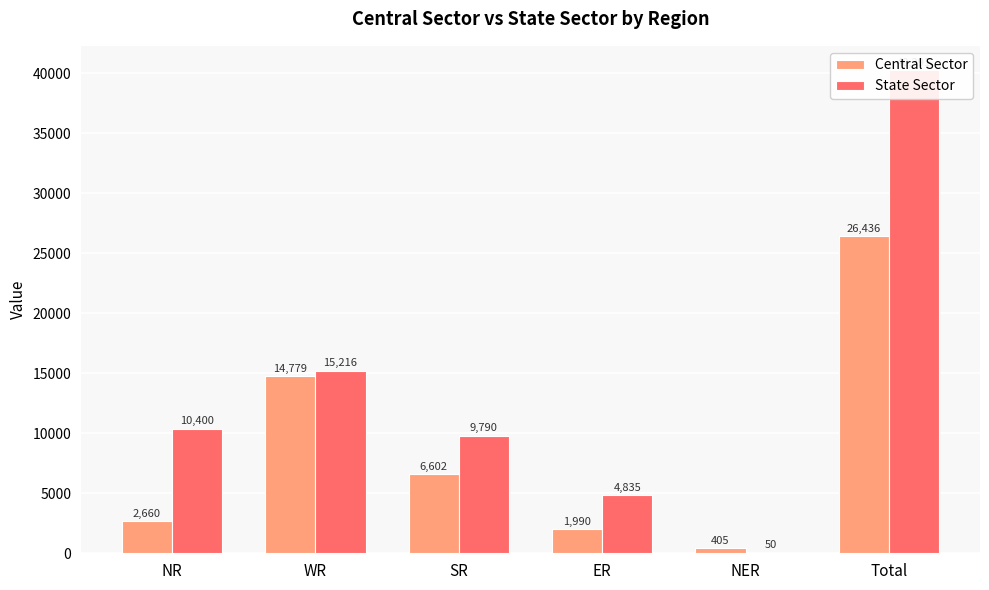

Reading right to left, list all the values displayed in this chart.

Central Sector: 26436	405	1990	6602	14779	2660
State Sector: 40291	50	4835	9790	15216	10400